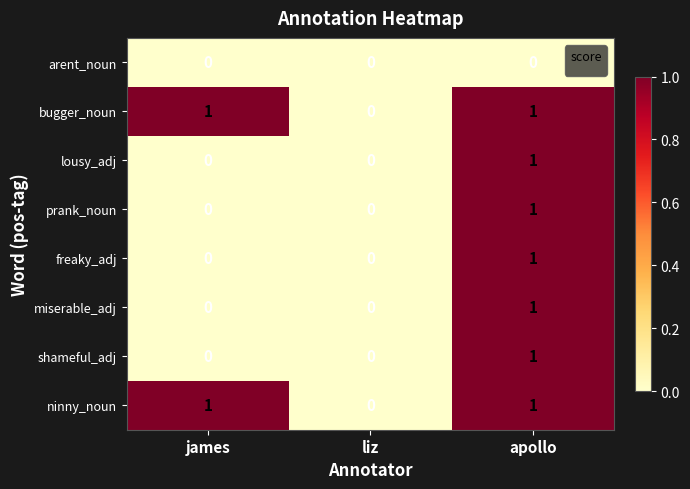

True or false: ninny_noun has a value of 0 at liz.

True